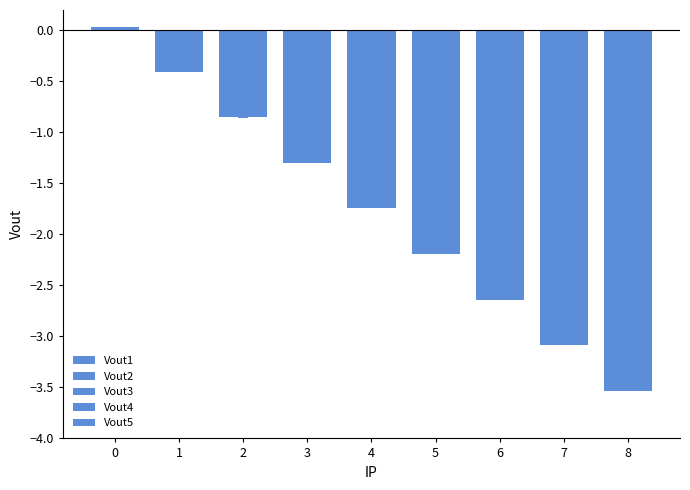

How many data points does each series have?

9